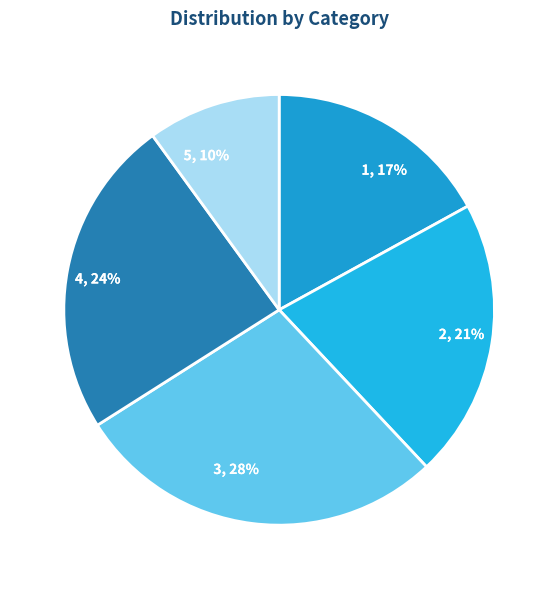

Does 1 represent more than half of the total?

No